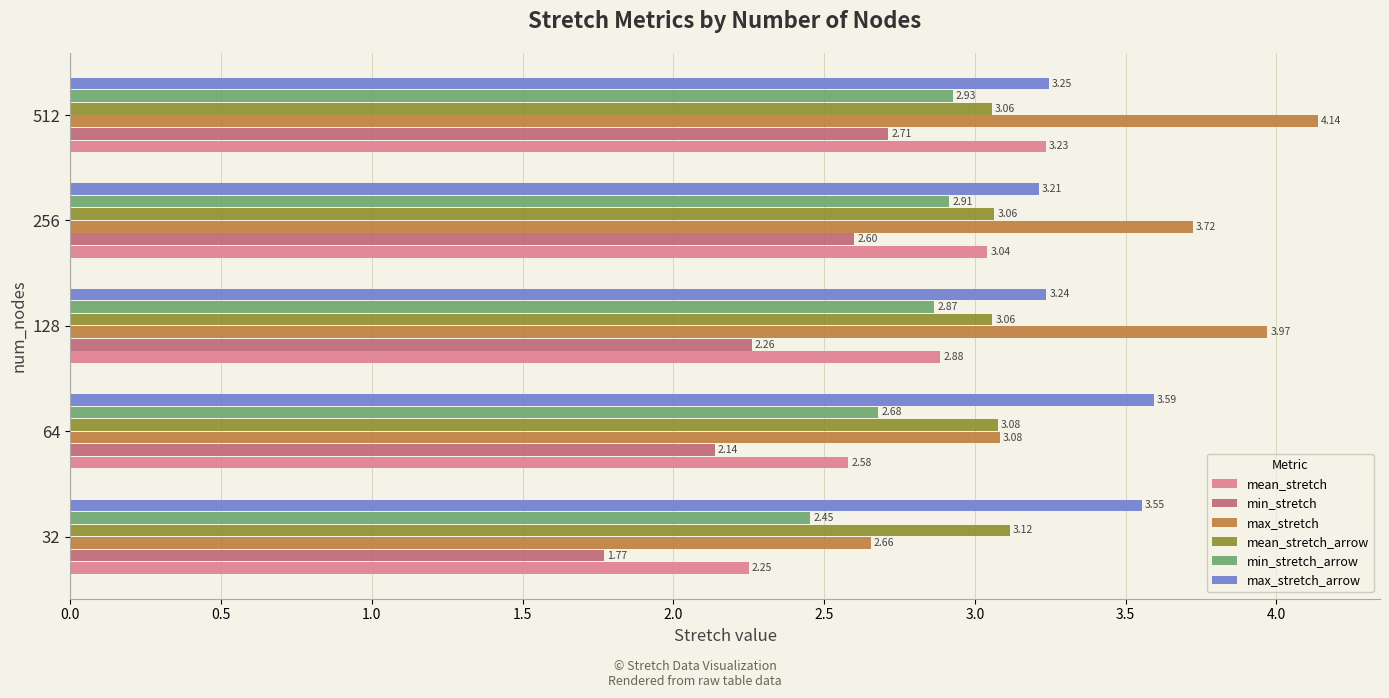

At which category is the sum across all series the highest?

512